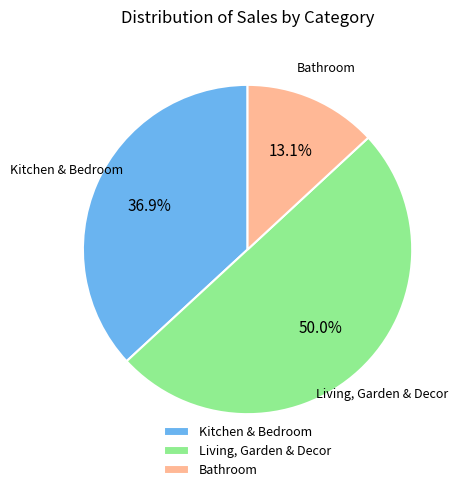

To the nearest percent, what is the difference between the largest and smallest slice percentages?

37%